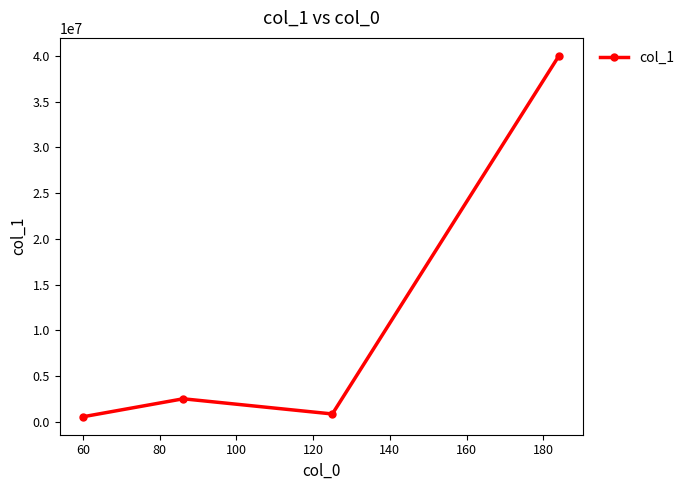

How many points are lower than both their immediate neighbors (excluding endpoints)?

1